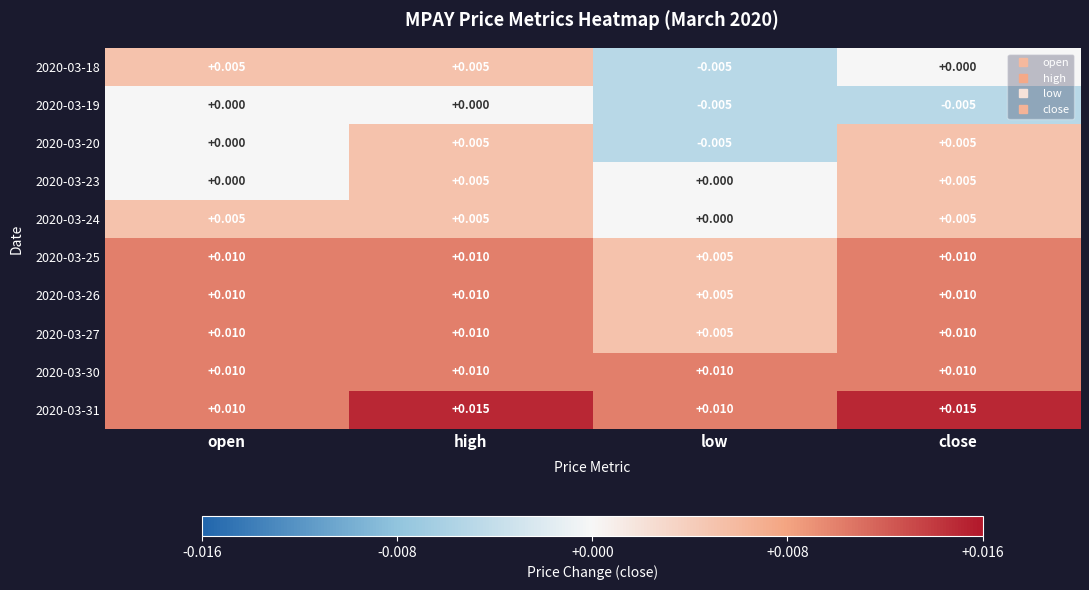

Is the value of 2020-03-31 at high greater than the value of 2020-03-25 at close?

Yes